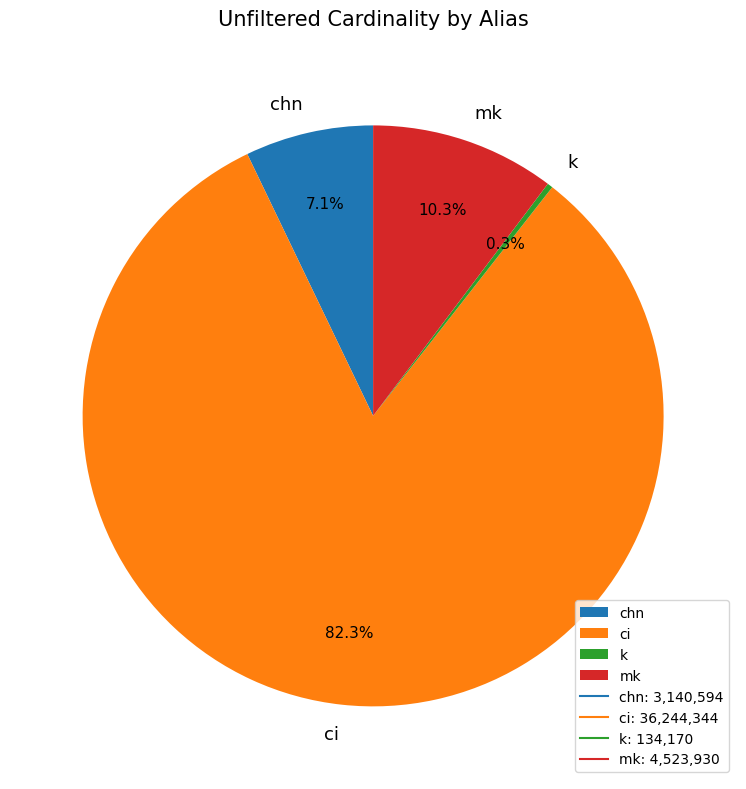

How many segments does this pie chart have?

4